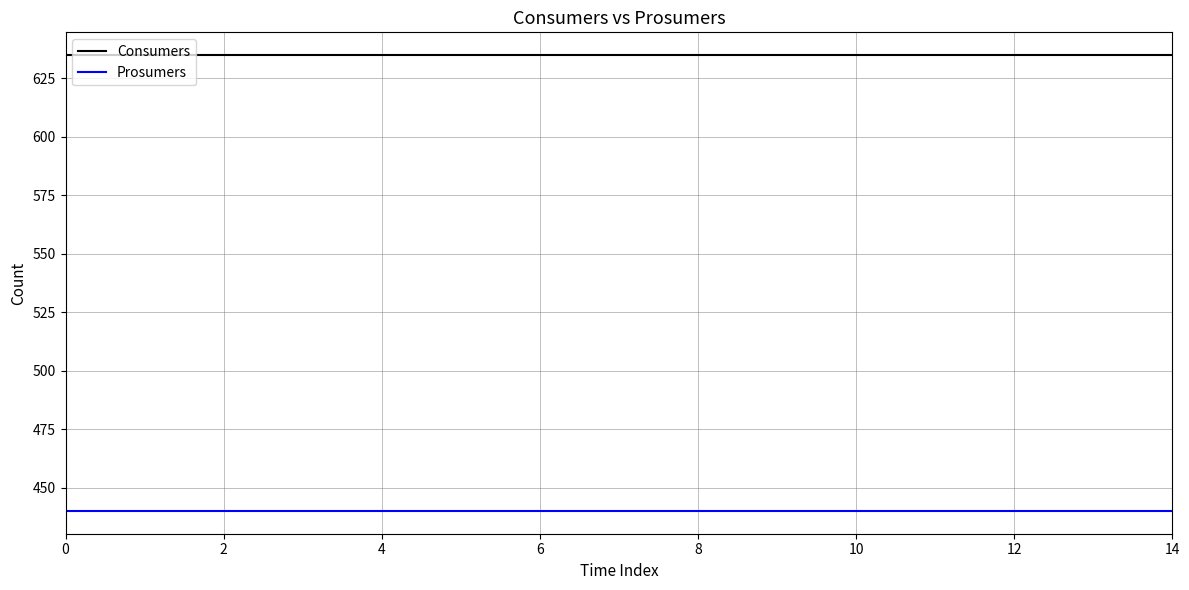

List the series in order of their overall mean, highest first.

Consumers, Prosumers